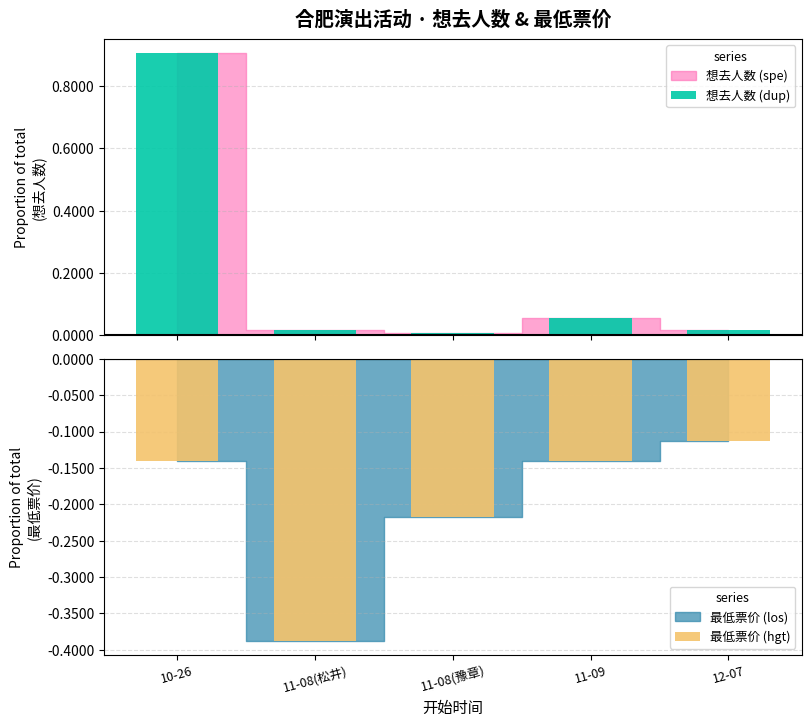

What is the highest value of the 想去人数 (dup) series?

0.9